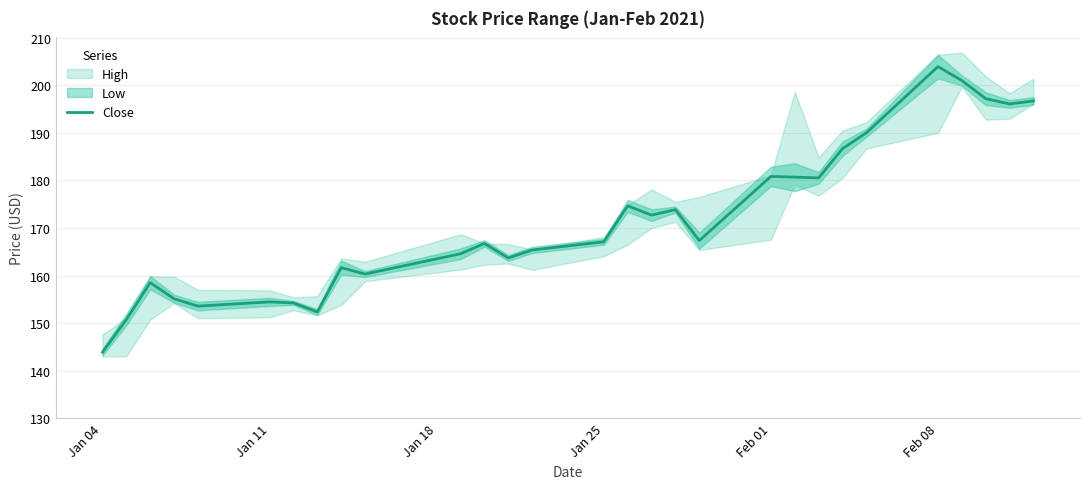

At which label does Close reach its peak?

Feb 08